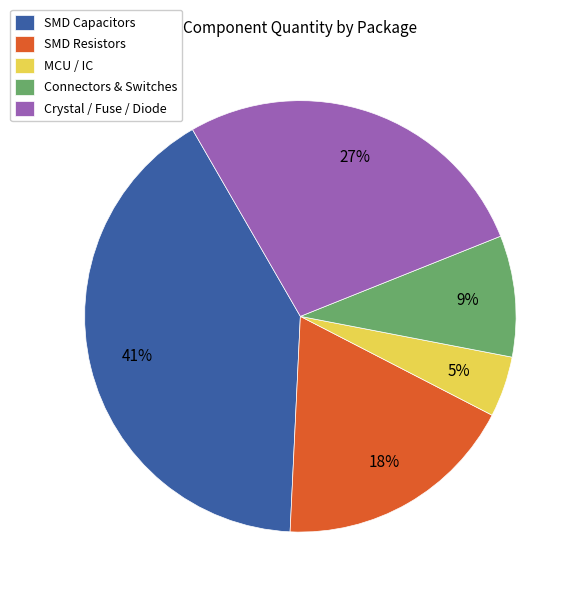

Between SMD Resistors and Connectors & Switches, which is larger?

SMD Resistors